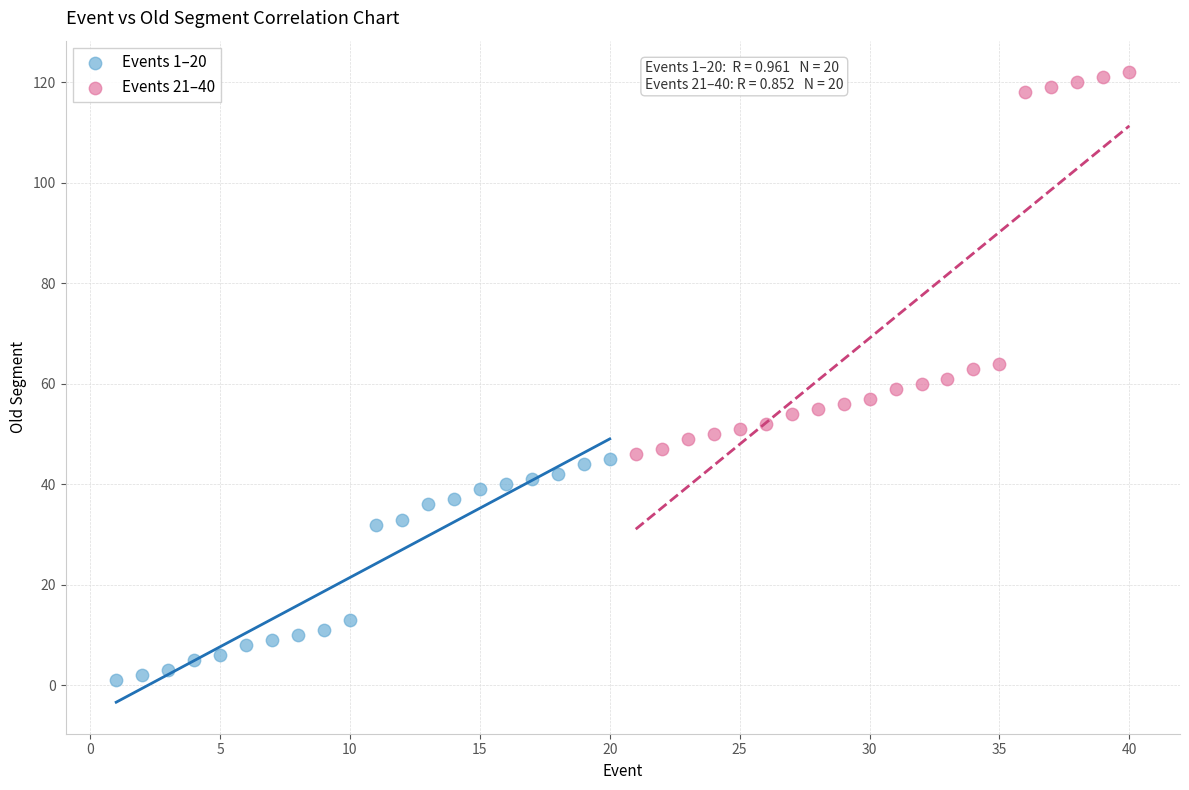

Which series has the widest spread of Y values?

Events 21–40